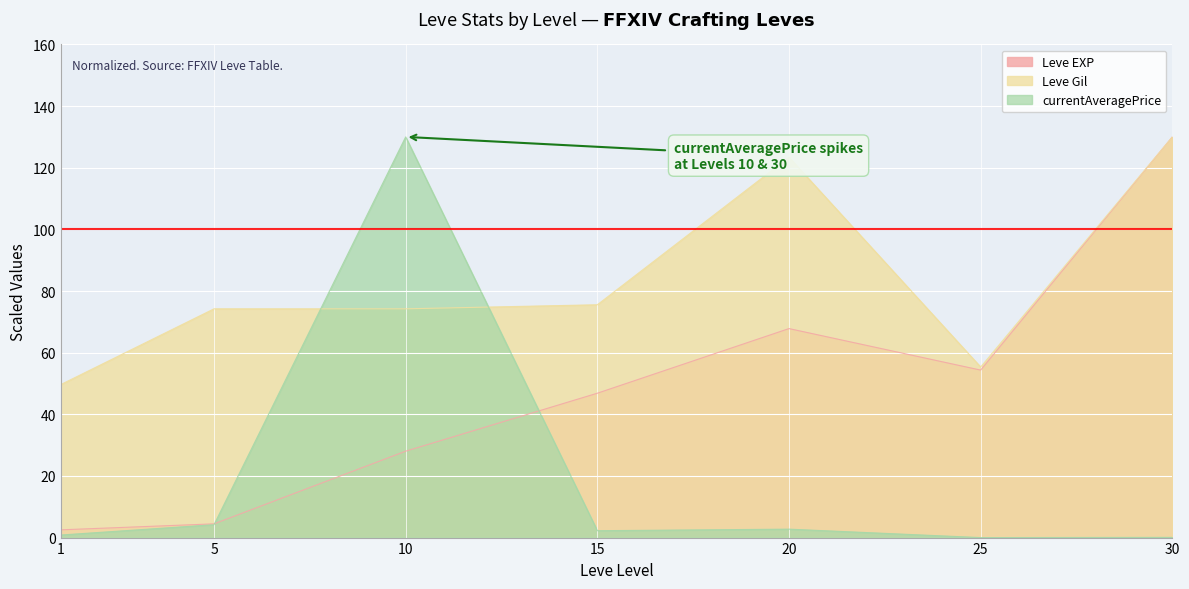

At which label does Leve Gil first exceed 74?

5